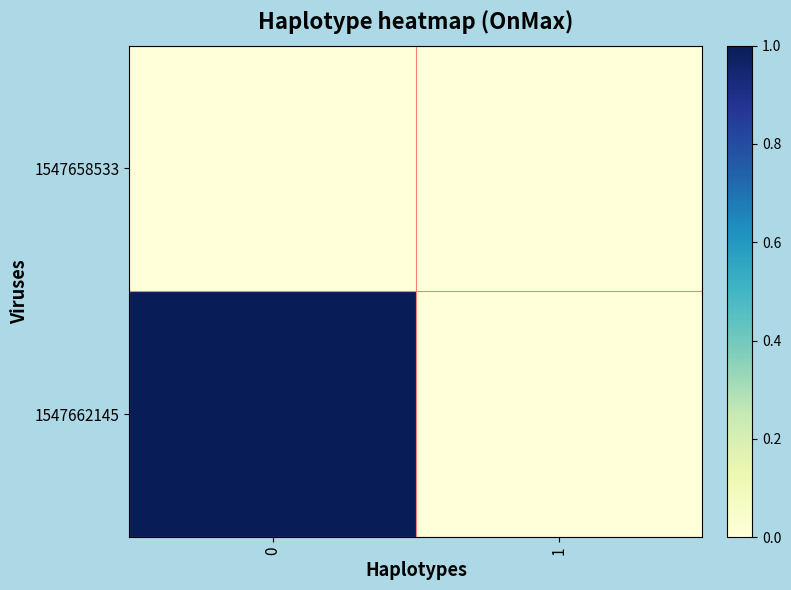

Between 1 and 0, which is larger?

1